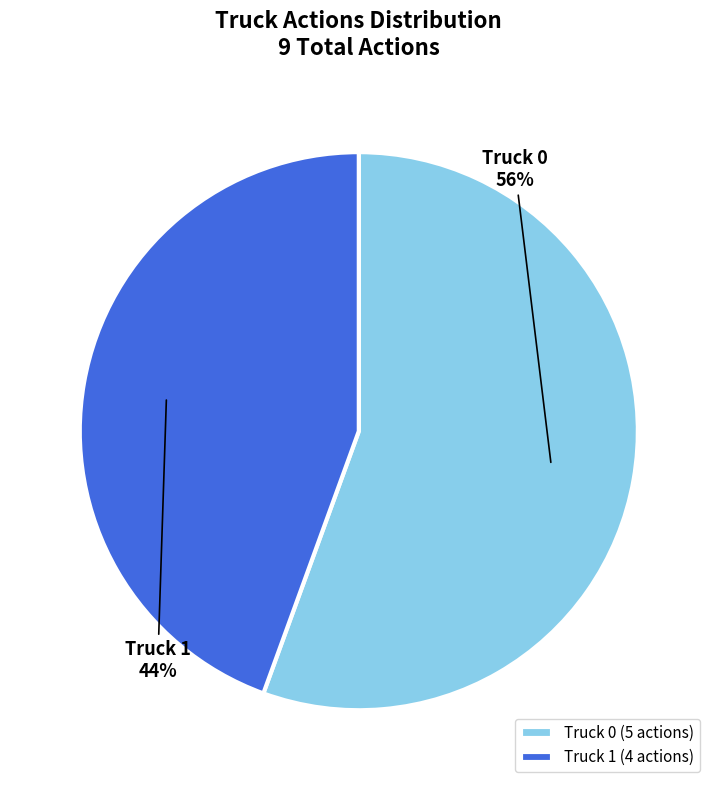

What is the largest slice in the pie chart?

Truck 0